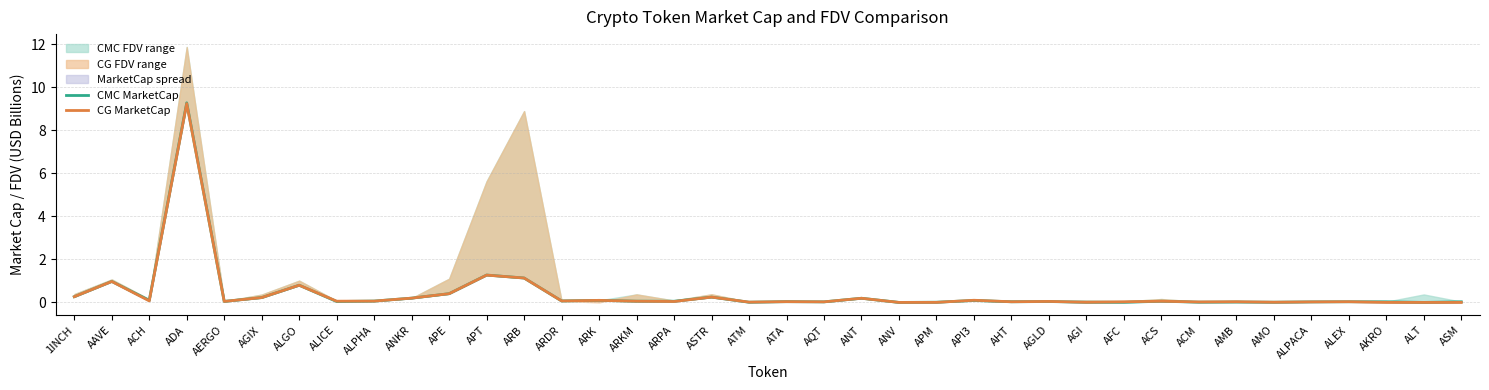

How many lines are shown in the chart?

2